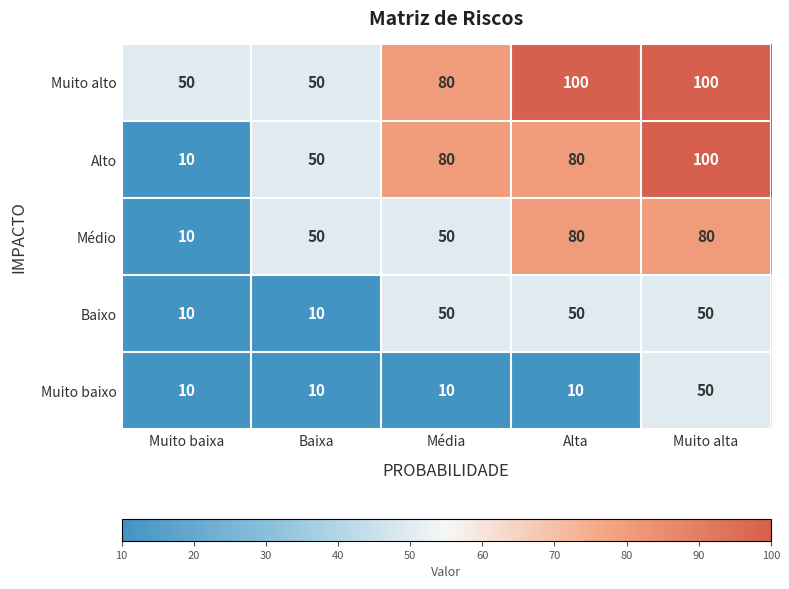

What is the difference between the maximum and minimum values in the Médio series?

70